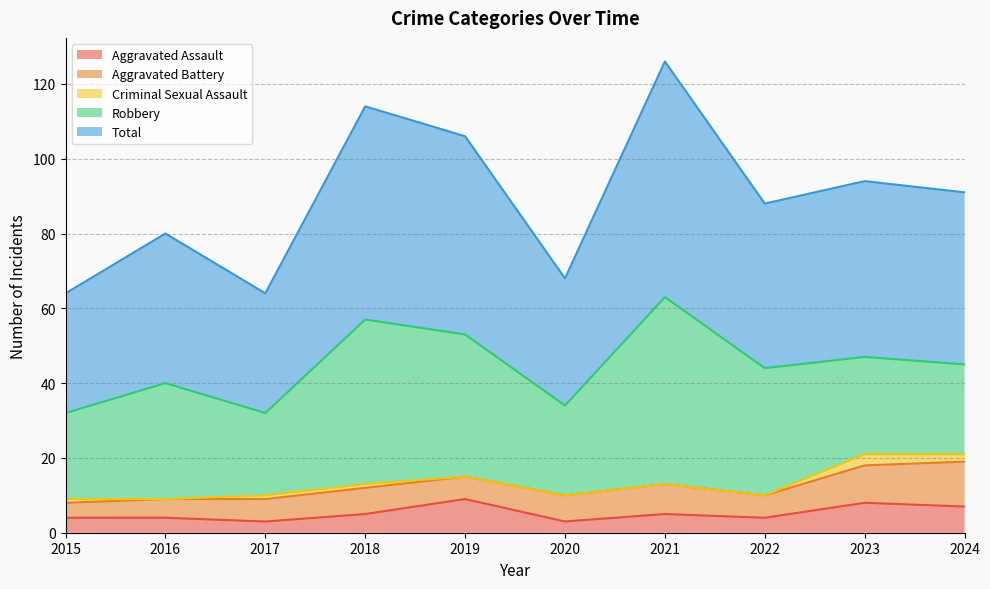

Reading left to right, what are all the values shown in this chart?

Aggravated Assault: 4	4	3	5	9	3	5	4	8	7
Aggravated Battery: 4	5	6	7	6	7	8	6	10	12
Criminal Sexual Assault: 1	0	1	1	0	0	0	0	3	2
Robbery: 23	31	22	44	38	24	50	34	26	24
Total: 32	40	32	57	53	34	63	44	47	46